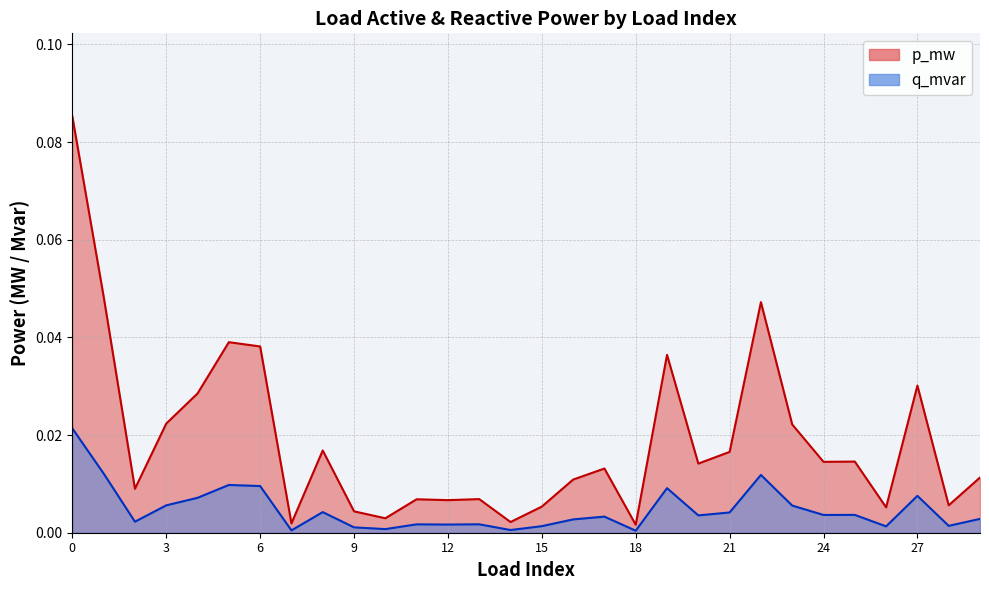

At which label is q_mvar closest to 0?

18